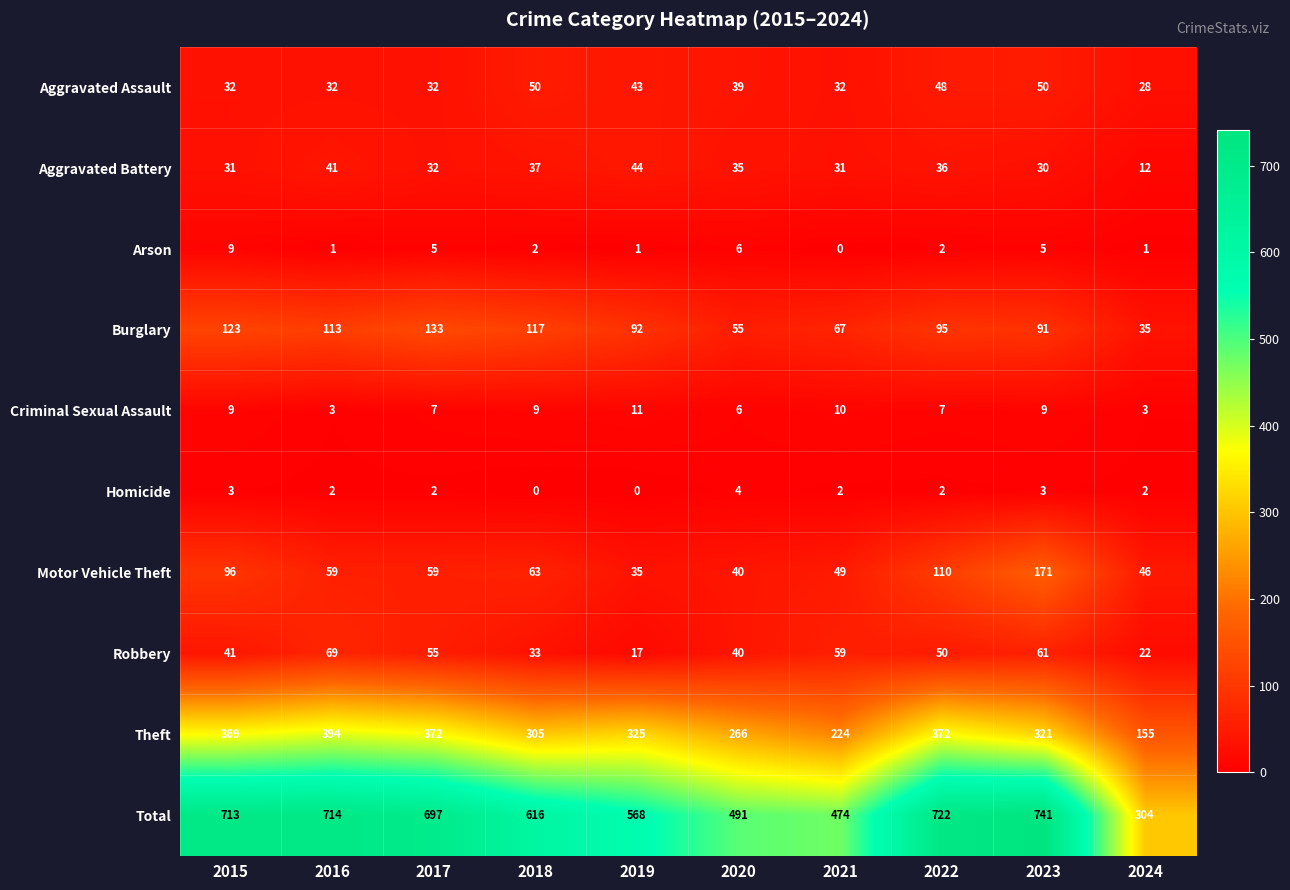

What is the greatest value displayed?

741